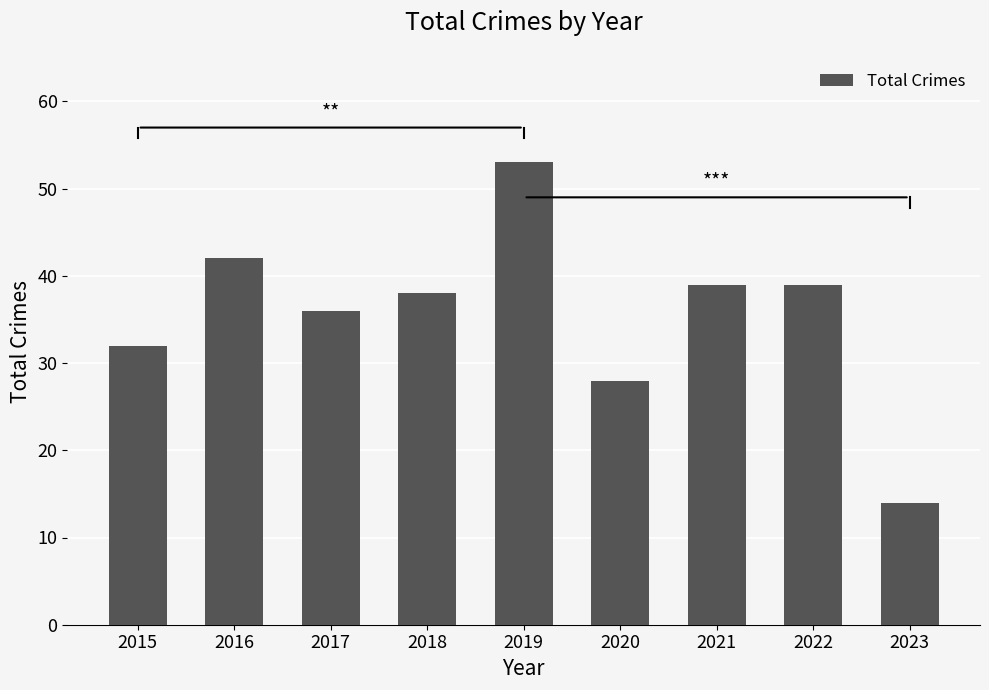

How many categories are shown in the chart?

9